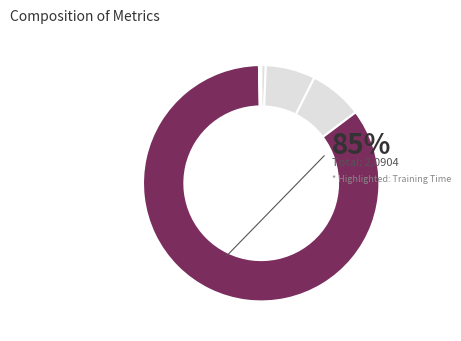

Count the number of slices in the pie.

5